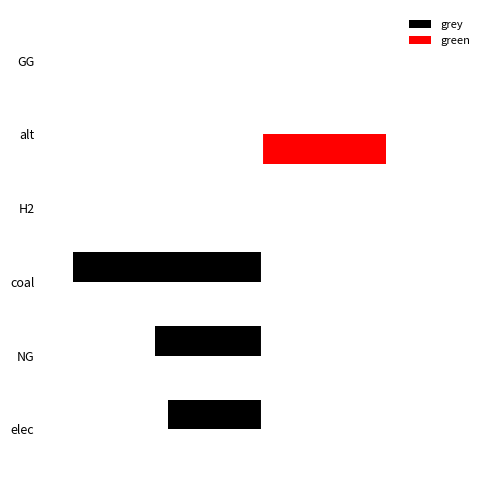

What are all the series names shown in the legend?

grey, green